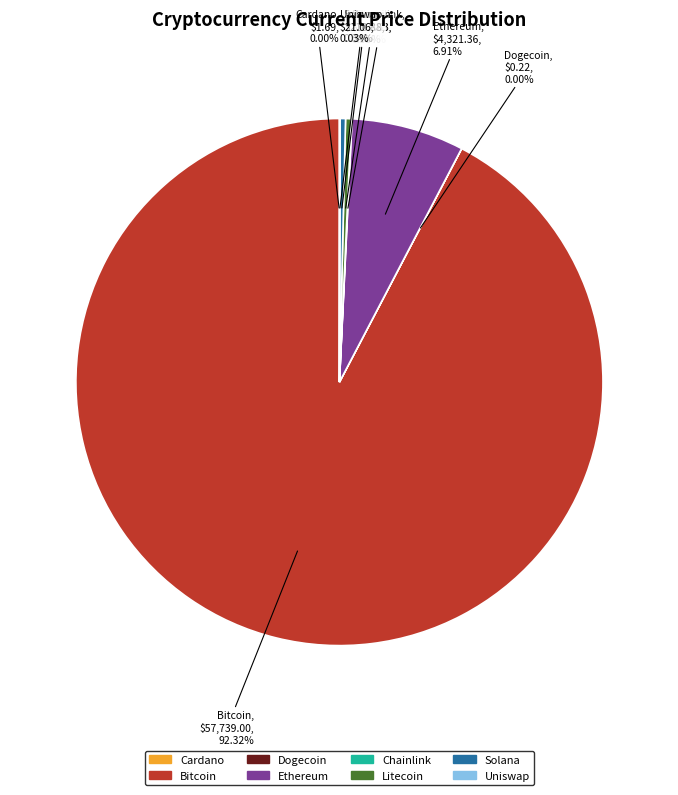

Is there a majority slice in this chart?

Yes